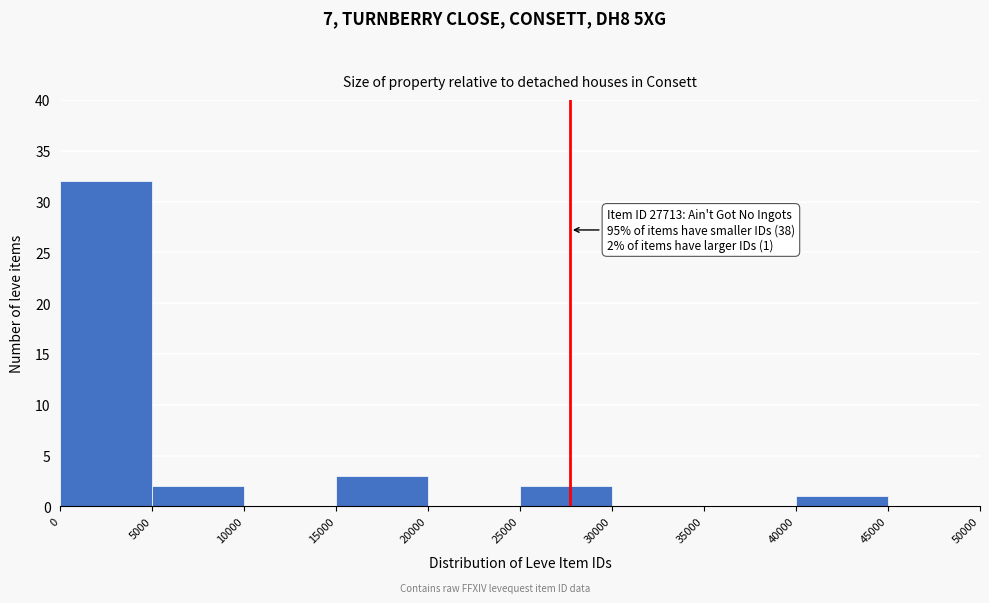

Which range on the x-axis has the tallest bar?

0 to 5000